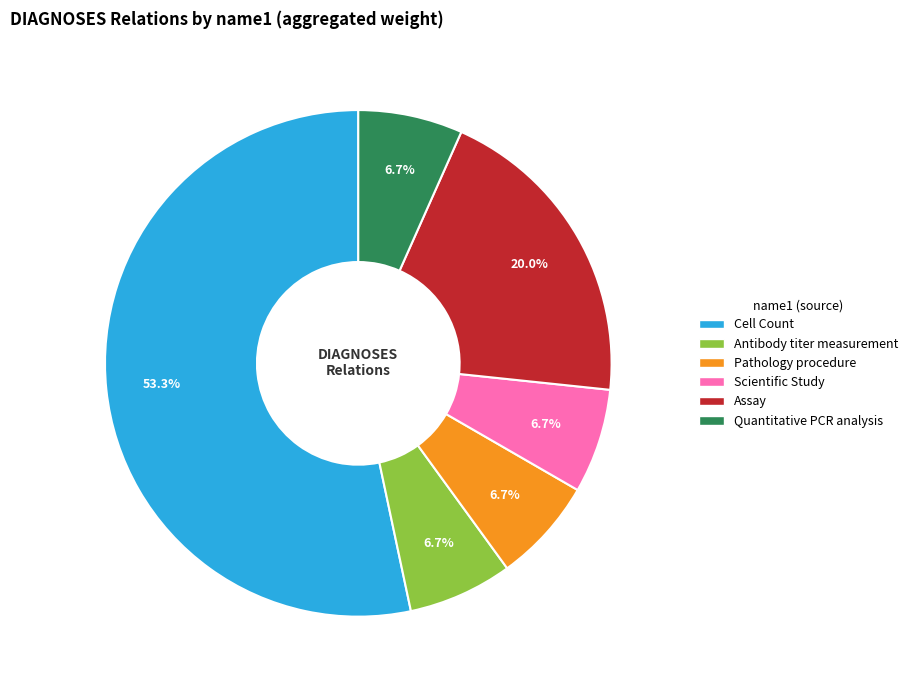

How many segments does this pie chart have?

6